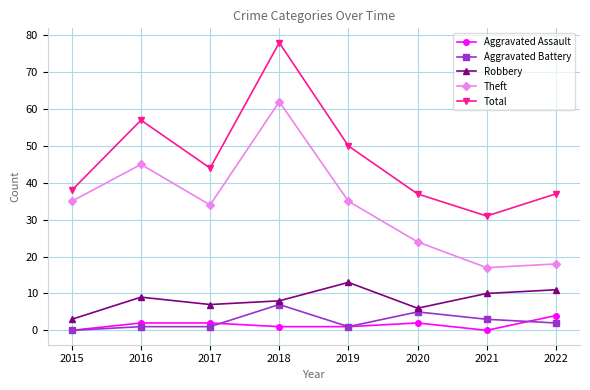

Reading left to right, extract all data points from this chart.

Aggravated Assault: 0	2	2	1	1	2	0	4
Aggravated Battery: 0	1	1	7	1	5	3	2
Robbery: 3	9	7	8	13	6	10	11
Theft: 35	45	34	62	35	24	17	18
Total: 38	57	44	78	50	37	31	37